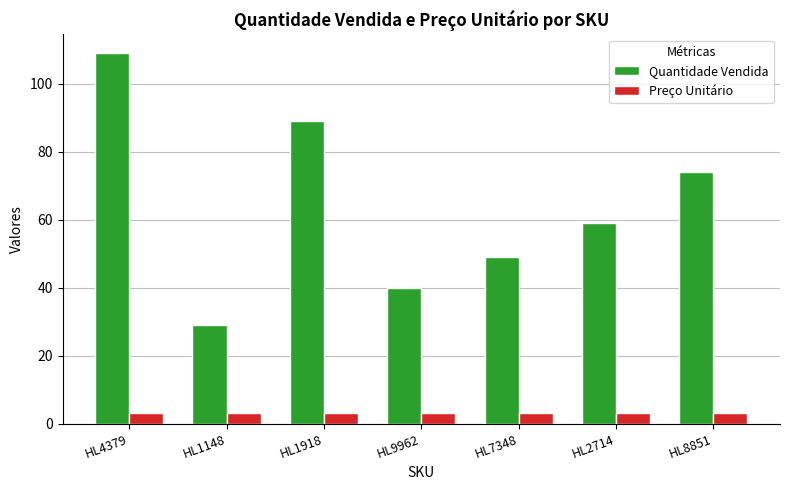

Which series has the widest spread of values?

Quantidade Vendida